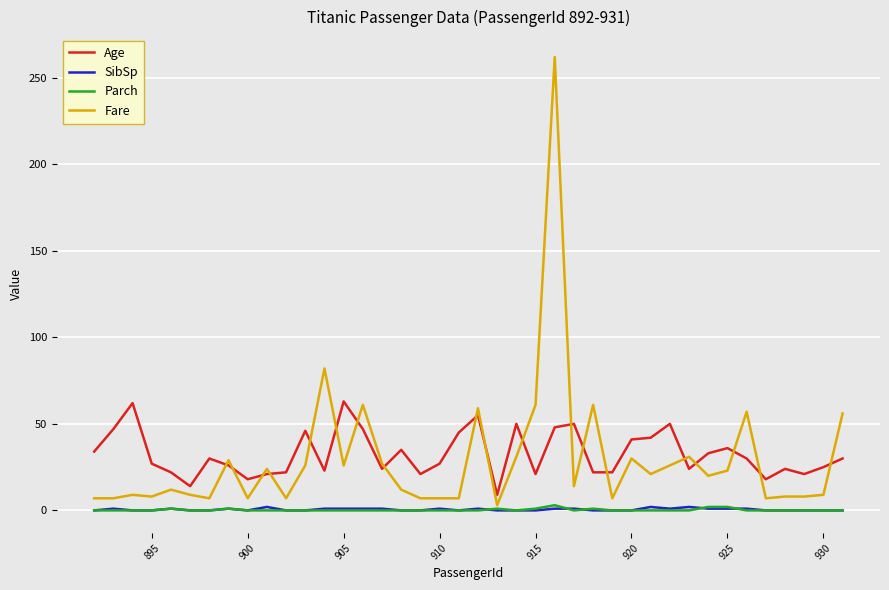

True or false: Parch has more than 1 interior local peaks.

True